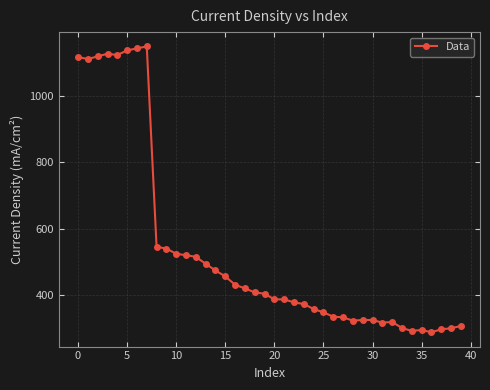

What is the maximum value shown in the chart?

1148